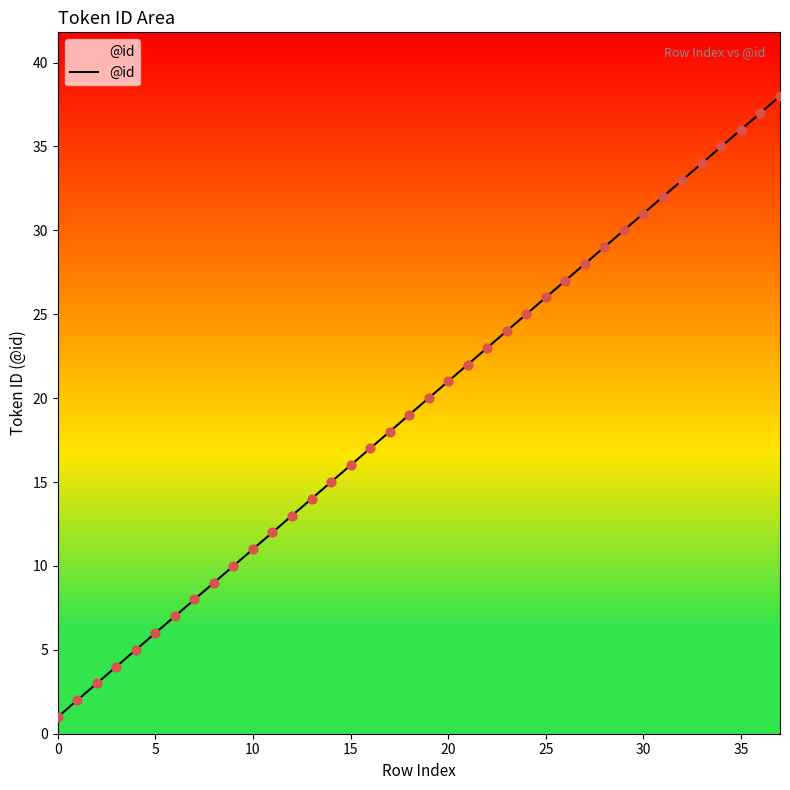

What is the maximum value shown in the chart?

38